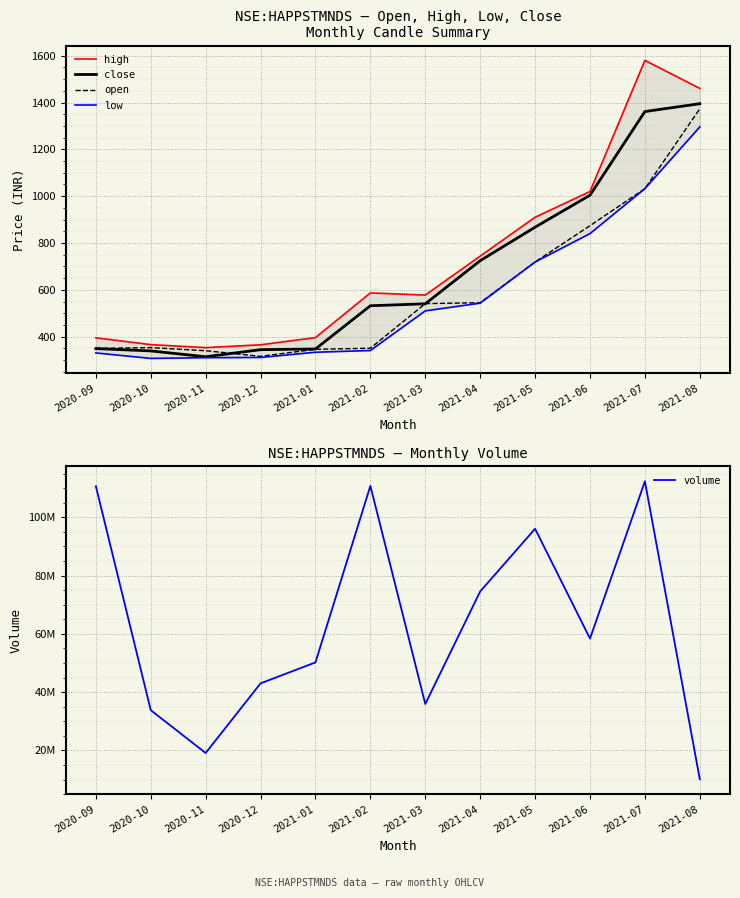

Which series has the largest range (max minus min)?

volume